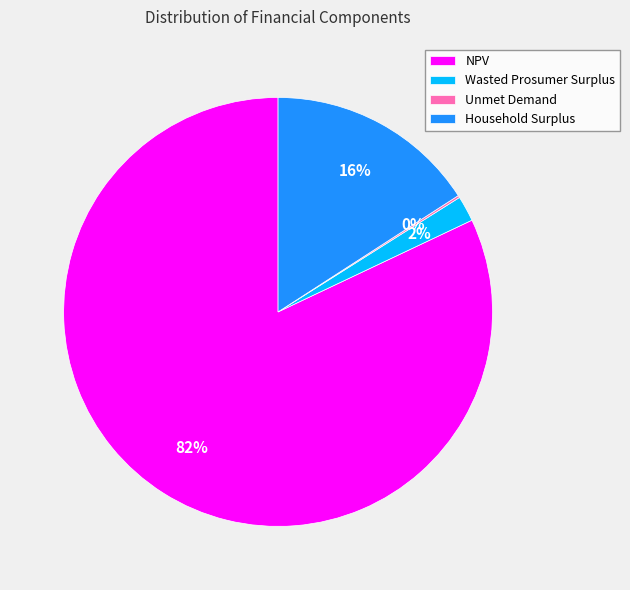

What is the largest slice in the pie chart?

NPV